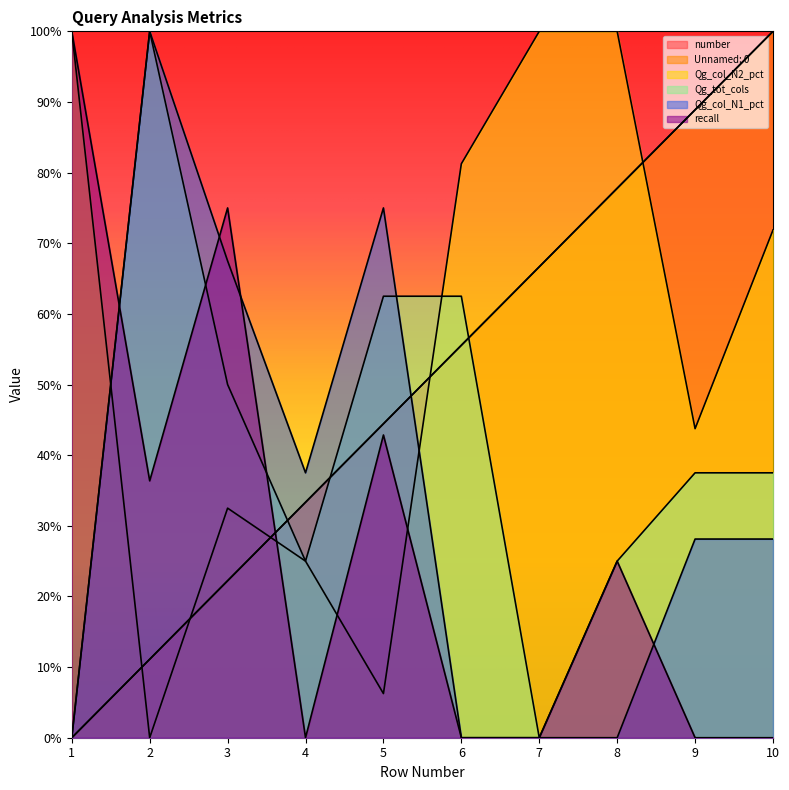

True or false: Qg_col_N1_pct has more than 1 interior local peaks.

True